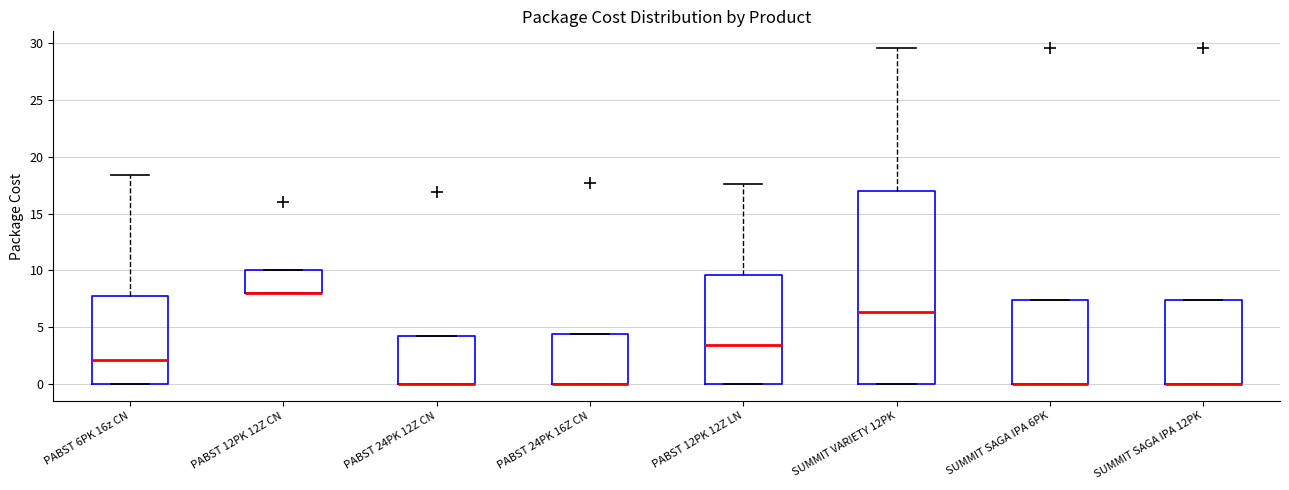

Reading left to right, read every box against the y-axis: the position of its median line, the range the box covers, and the ends of its whiskers. The values are not printed on the chart, so give them approximately, as read against the axis.

PABST 6PK 16z CN: median 2.0, box 0.0 to 7.5, whiskers 0.0 to 18.5
PABST 12PK 12Z CN: median 8.0 (drawn on the box's lower edge), box 8.0 to 10.0, whiskers 8.0 to 10.0
PABST 24PK 12Z CN: median 0.0 (drawn on the box's lower edge), box 0.0 to 4.0, whiskers 0.0 to 4.0
PABST 24PK 16Z CN: median 0.0 (drawn on the box's lower edge), box 0.0 to 4.5, whiskers 0.0 to 4.5
PABST 12PK 12Z LN: median 3.5, box 0.0 to 9.5, whiskers 0.0 to 17.5
SUMMIT VARIETY 12PK: median 6.5, box 0.0 to 17.0, whiskers 0.0 to 29.5
SUMMIT SAGA IPA 6PK: median 0.0 (drawn on the box's lower edge), box 0.0 to 7.5, whiskers 0.0 to 7.5
SUMMIT SAGA IPA 12PK: median 0.0 (drawn on the box's lower edge), box 0.0 to 7.5, whiskers 0.0 to 7.5